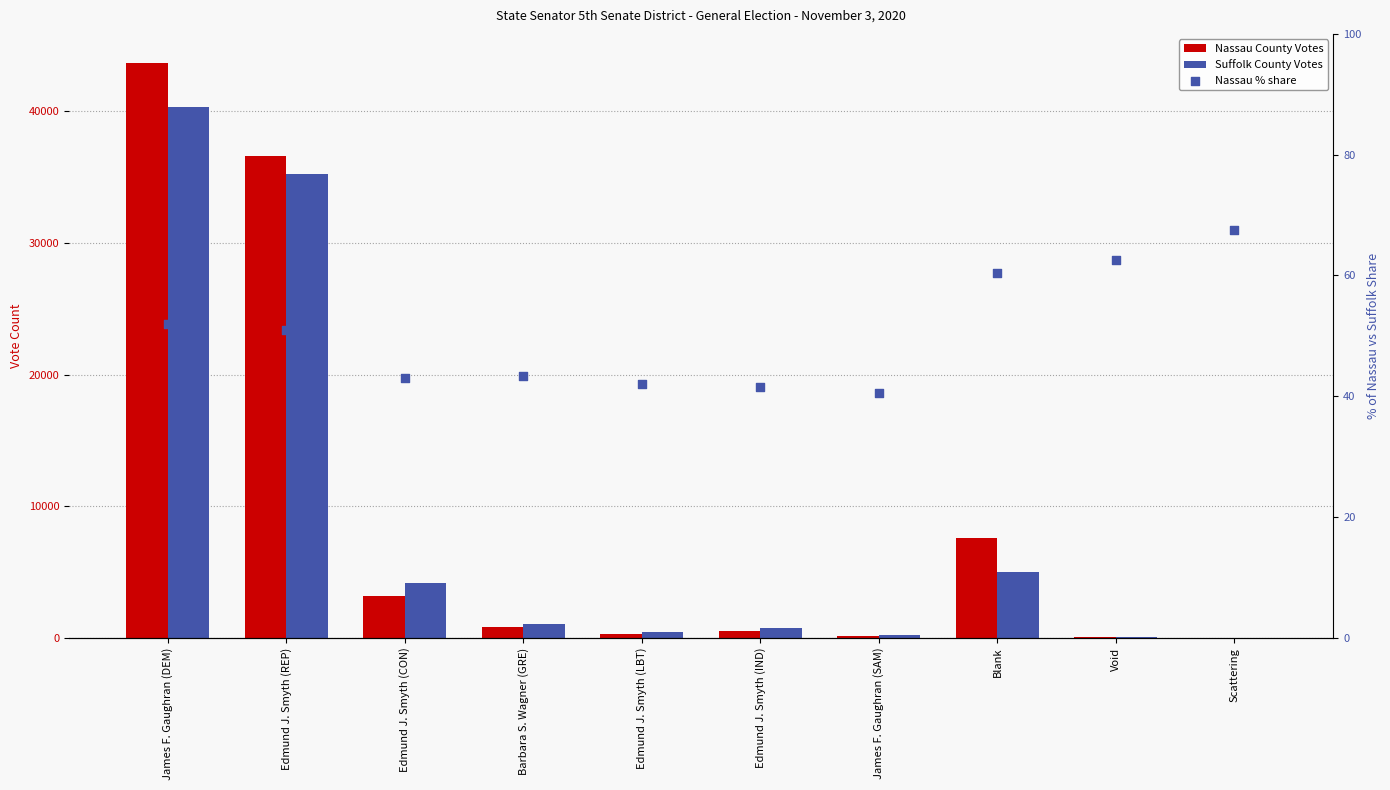

At which category is the sum across all series the highest?

James F. Gaughran (DEM)